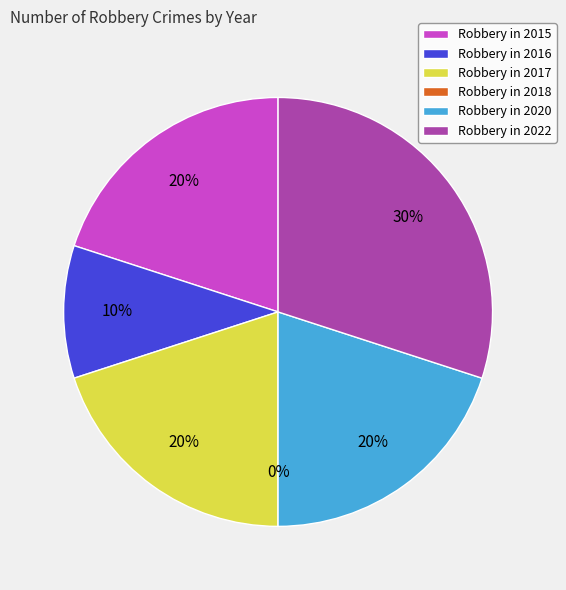

True or false: 2017 accounts for 13% of the total.

False